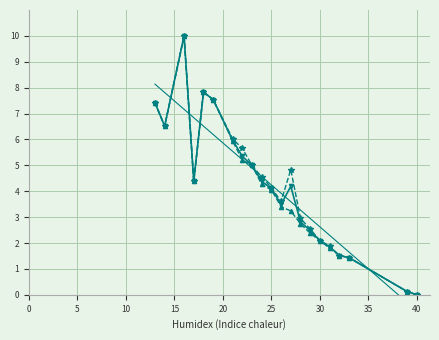

How many distinct data groups are displayed?

4